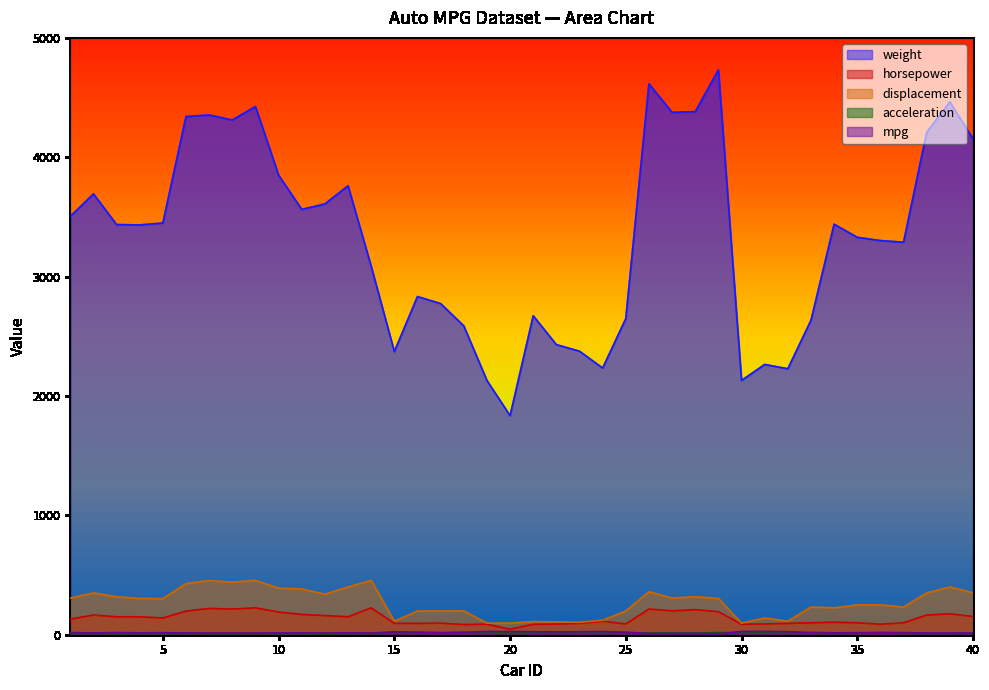

What are all the series names shown in the legend?

weight, horsepower, displacement, acceleration, mpg